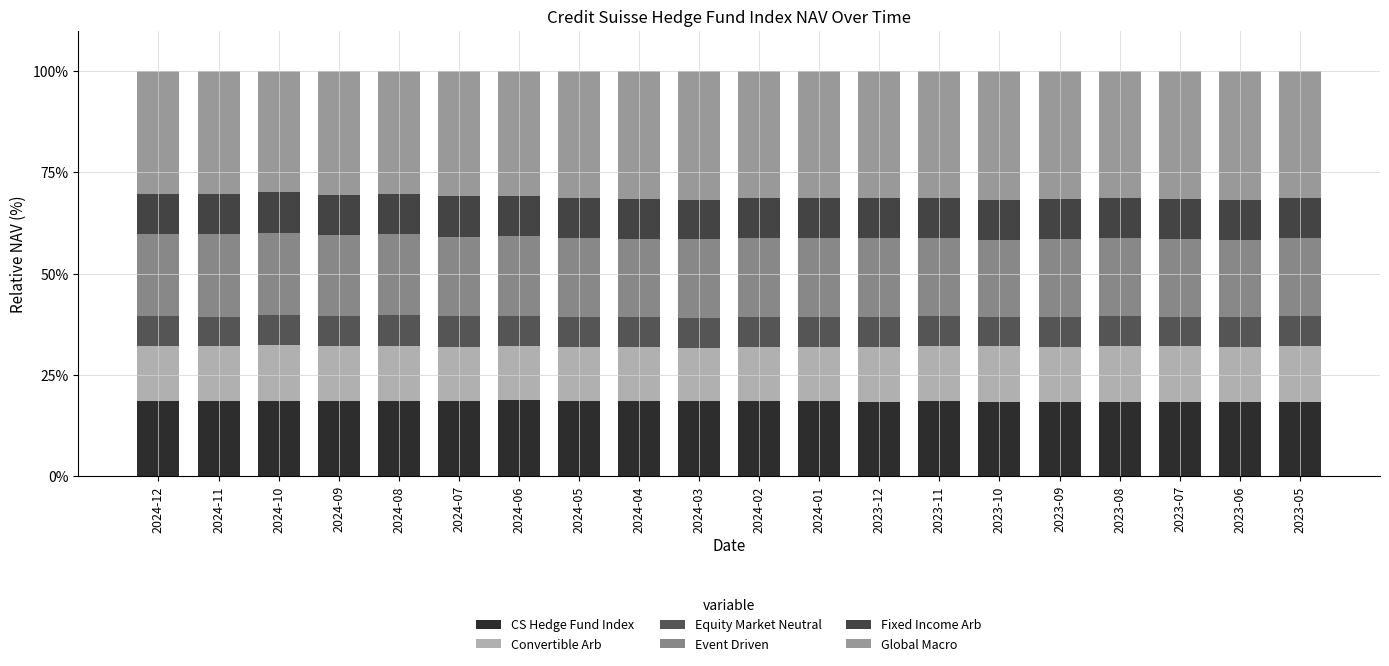

The value of Convertible Arb at 2024-09 is 21.0. True or false?

False